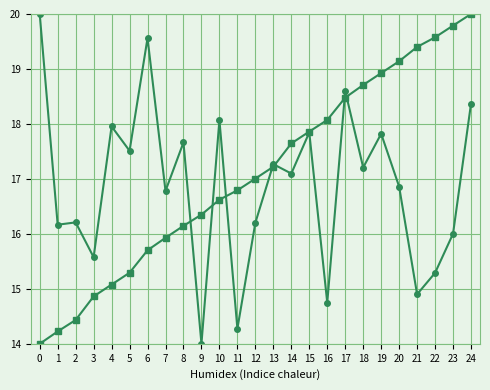

At which category is the sum across all series the highest?

24